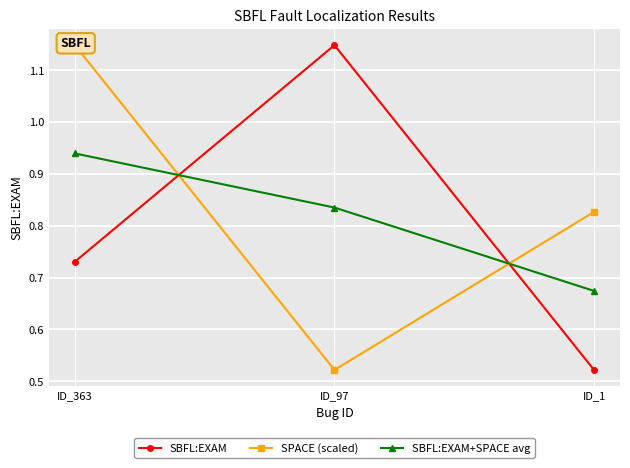

At ID_1, list the series in order from largest to smallest.

SPACE (scaled), SBFL:EXAM+SPACE avg, SBFL:EXAM